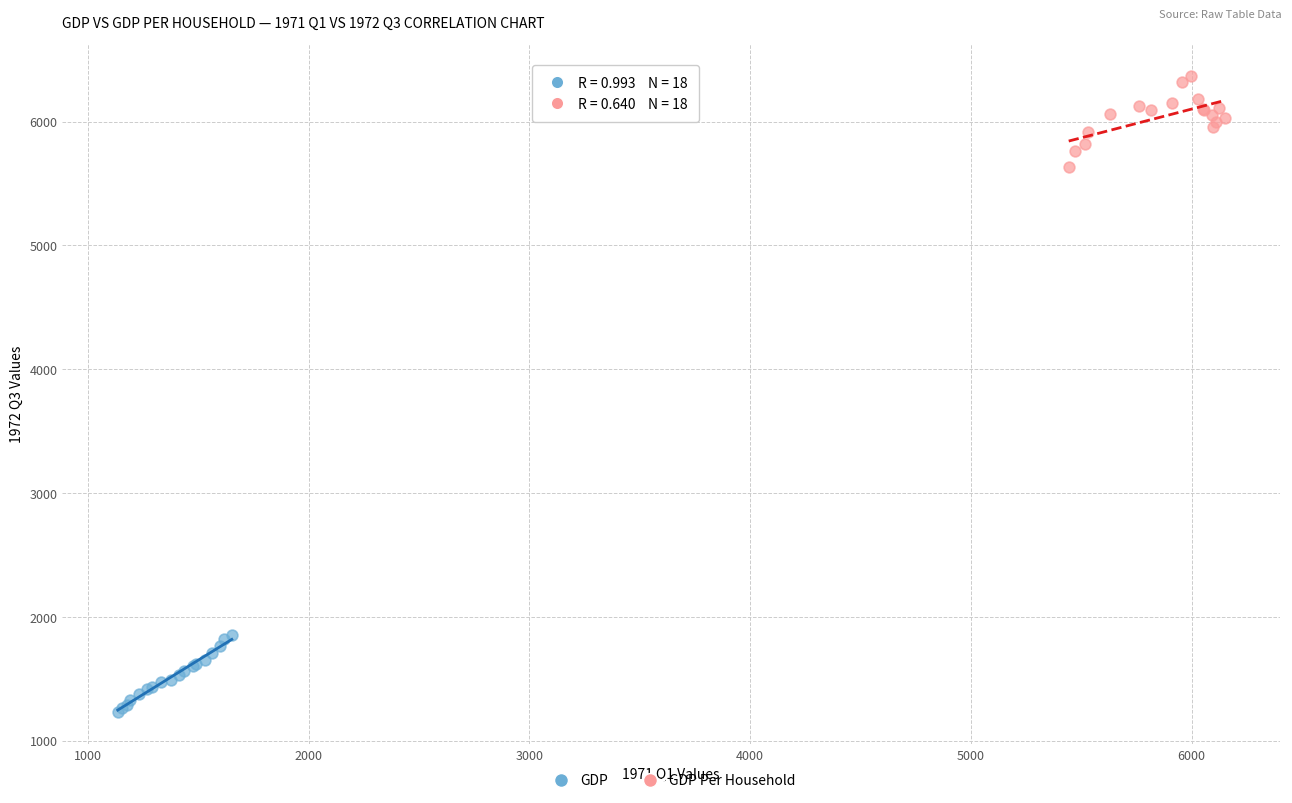

Which series has the largest Y range (max minus min)?

GDP Per Household